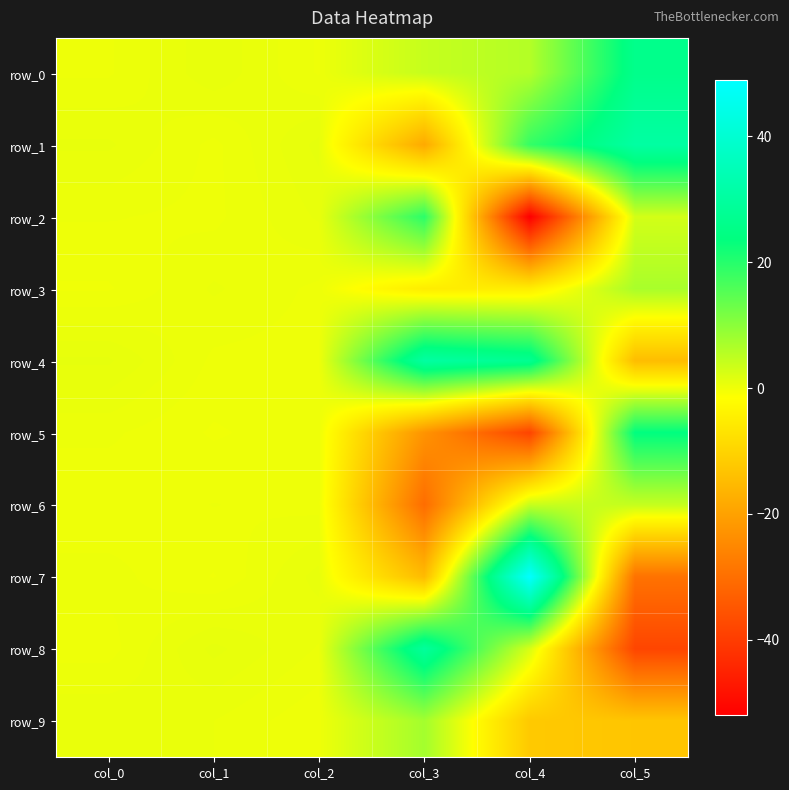

At which label does row_0 first exceed 4?

col_3